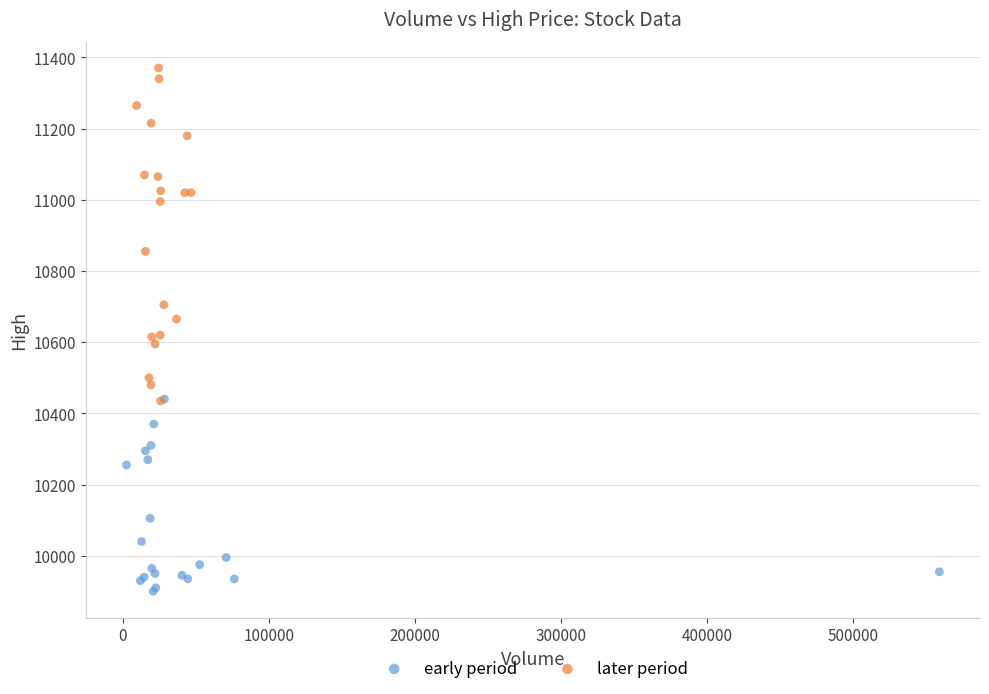

What are all the series names shown in the legend?

early period, later period